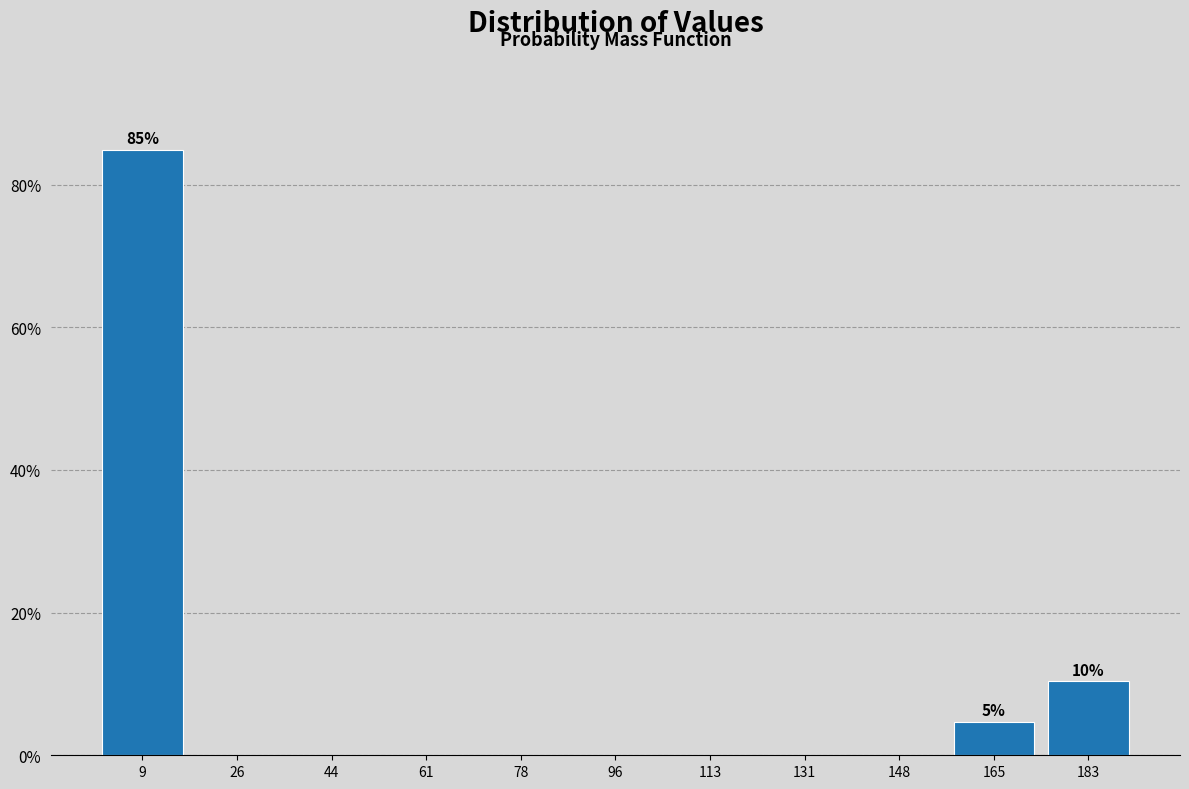

Over which range of the x-axis is the bar tallest?

0 to 18